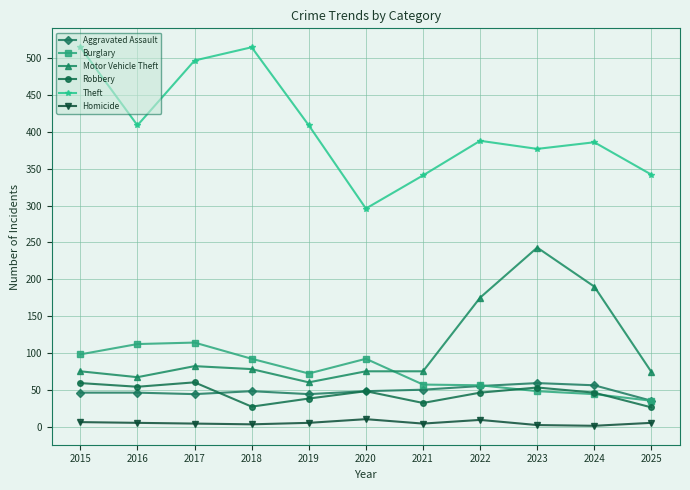

What is the maximum value shown in the chart?

515